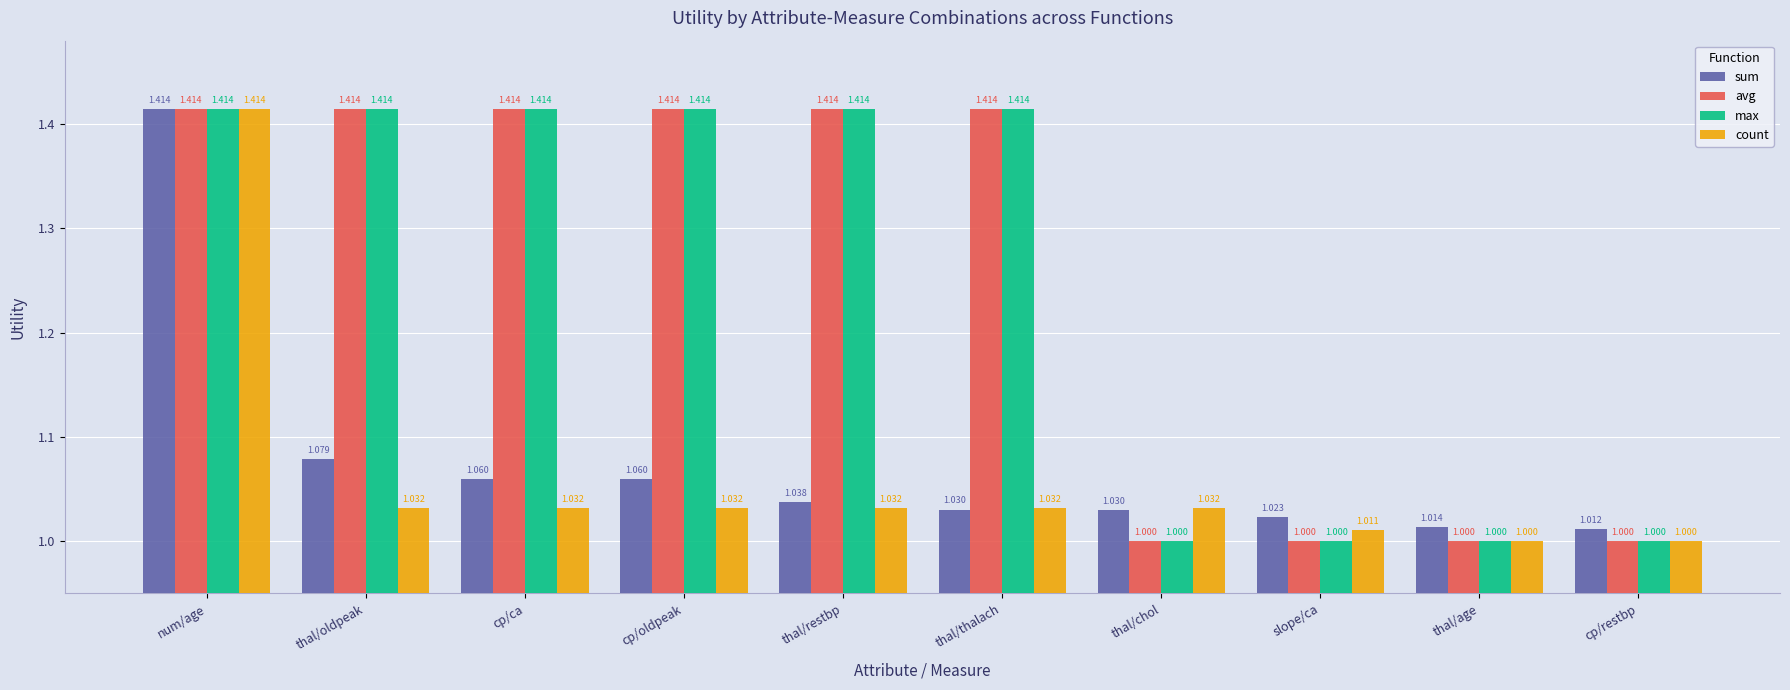

What is the label of the 9th bar from the right?

thal/oldpeak